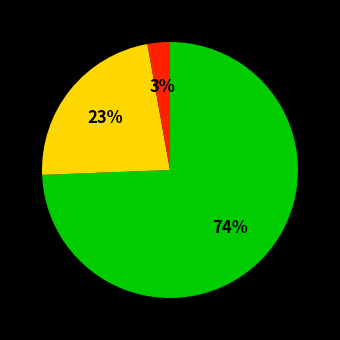

Is there a majority slice in this chart?

Yes